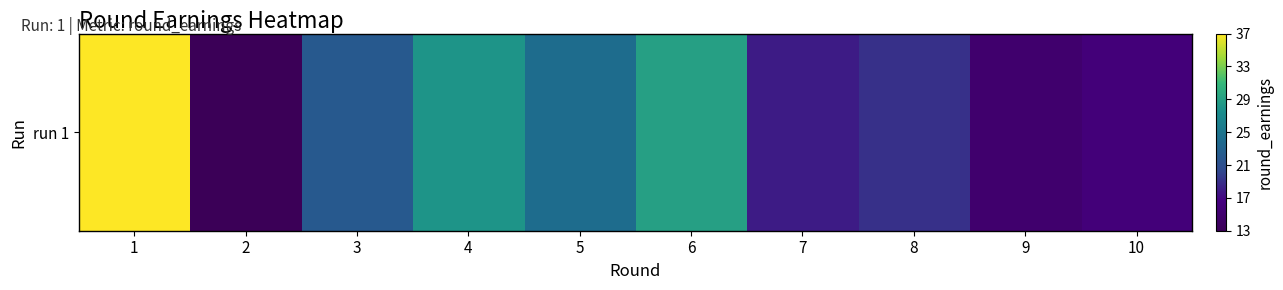

At which category does the chart reach its peak across all series?

1